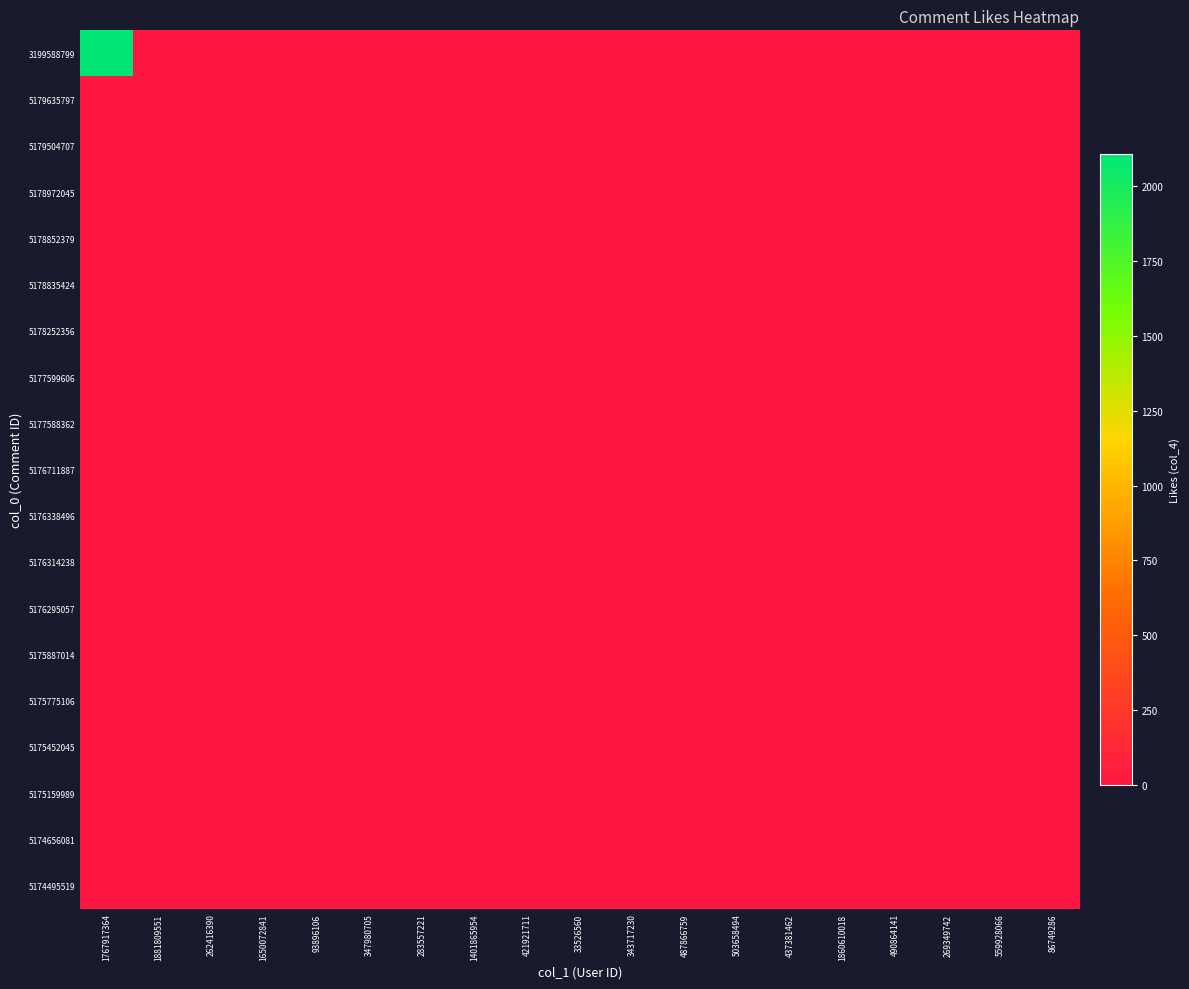

List the series in order of their peak value, lowest first.

5179635797, 5179504707, 5178972045, 5178852379, 5178835424, 5178252356, 5177599606, 5177588362, 5176711887, 5176314238, 5176295057, 5175887014, 5175775106, 5175452045, 5175159989, 5174495519, 5176338496, 5174656081, 3199588799